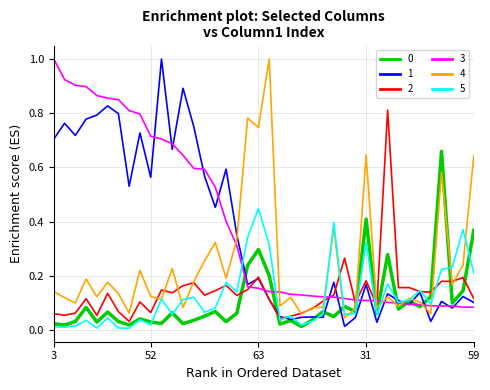

What is the greatest value displayed?

1.0